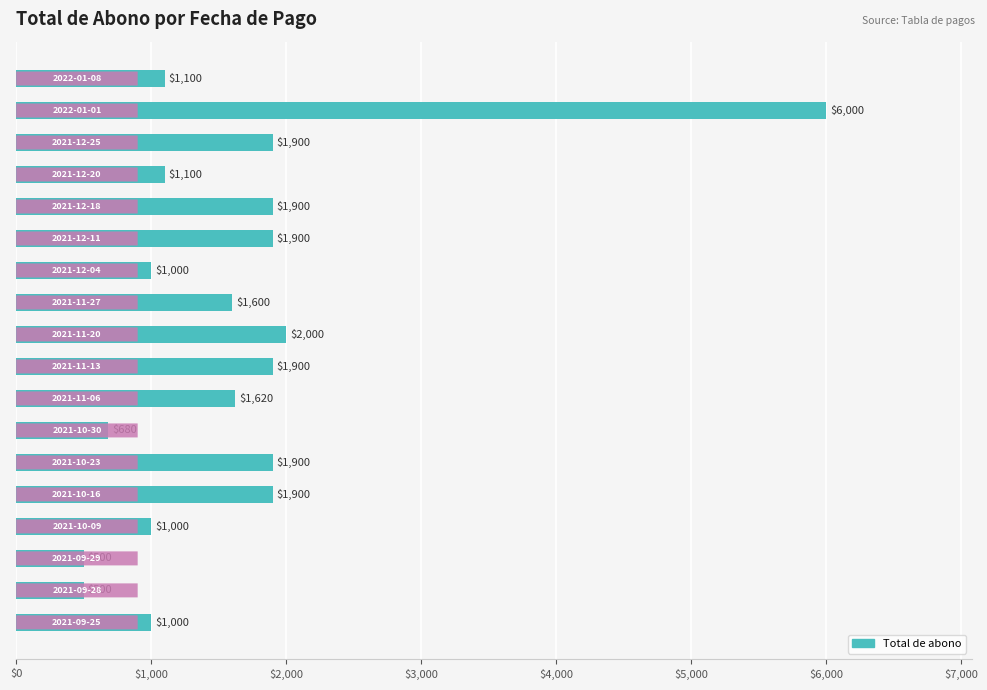

What is the difference between the second highest and second lowest values?

1500